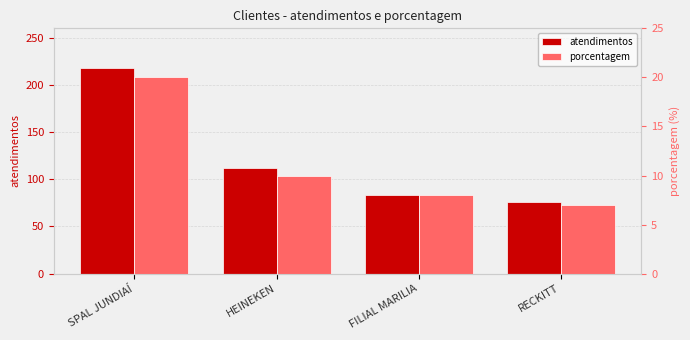

At how many categories does at least one series exceed 91?

2